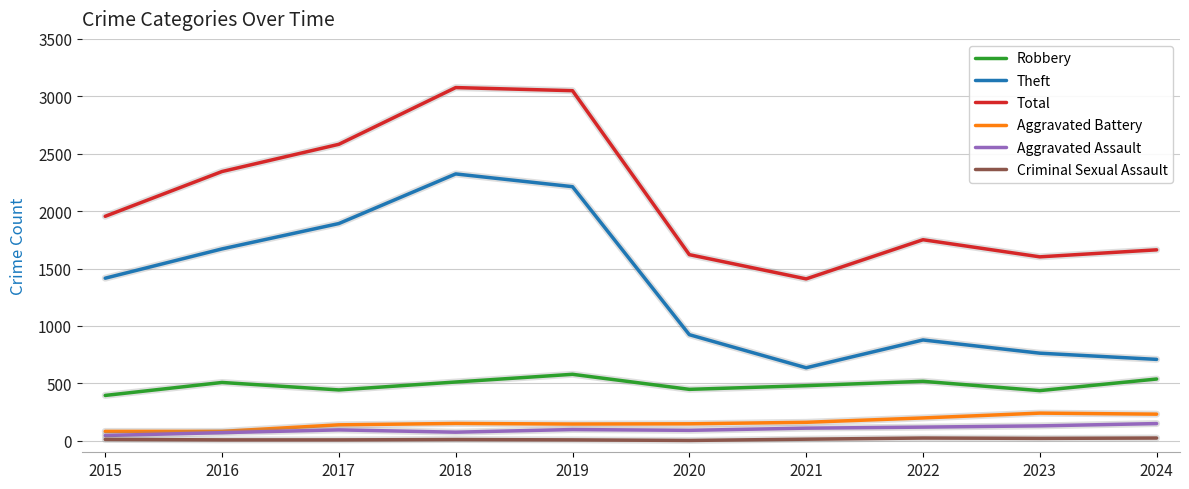

The value of Aggravated Assault at 2016 is 71. True or false?

True